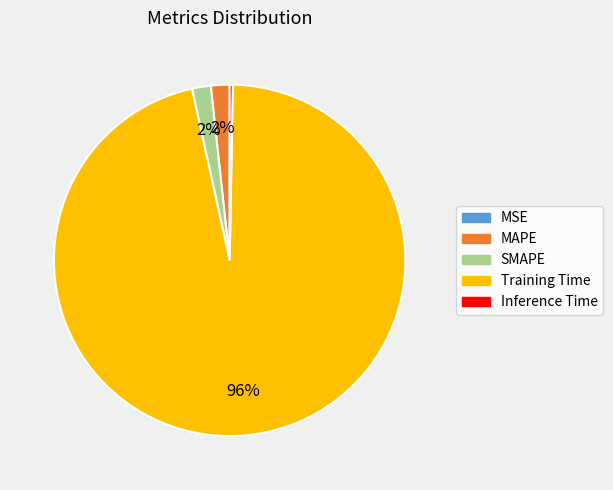

The Training Time slice represents 85% of the pie. True or false?

False